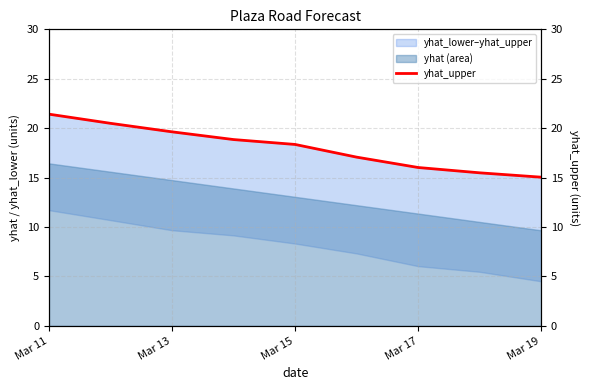

How many lines are shown in the chart?

1